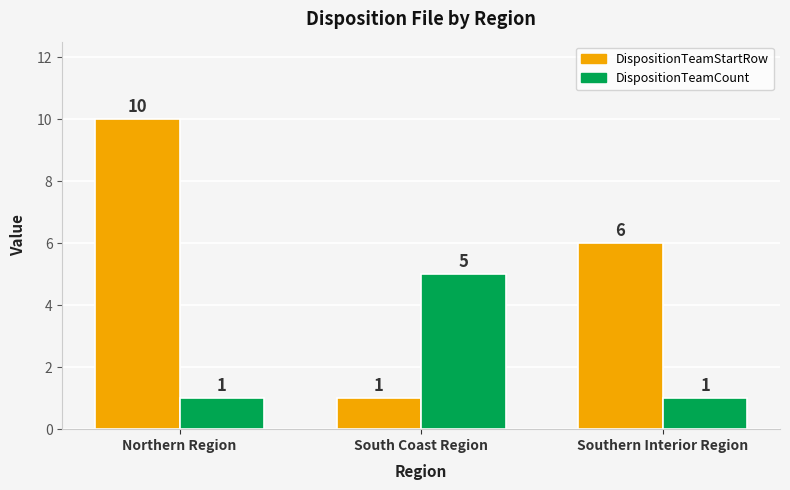

How many data points in DispositionTeamStartRow are less than 6?

1